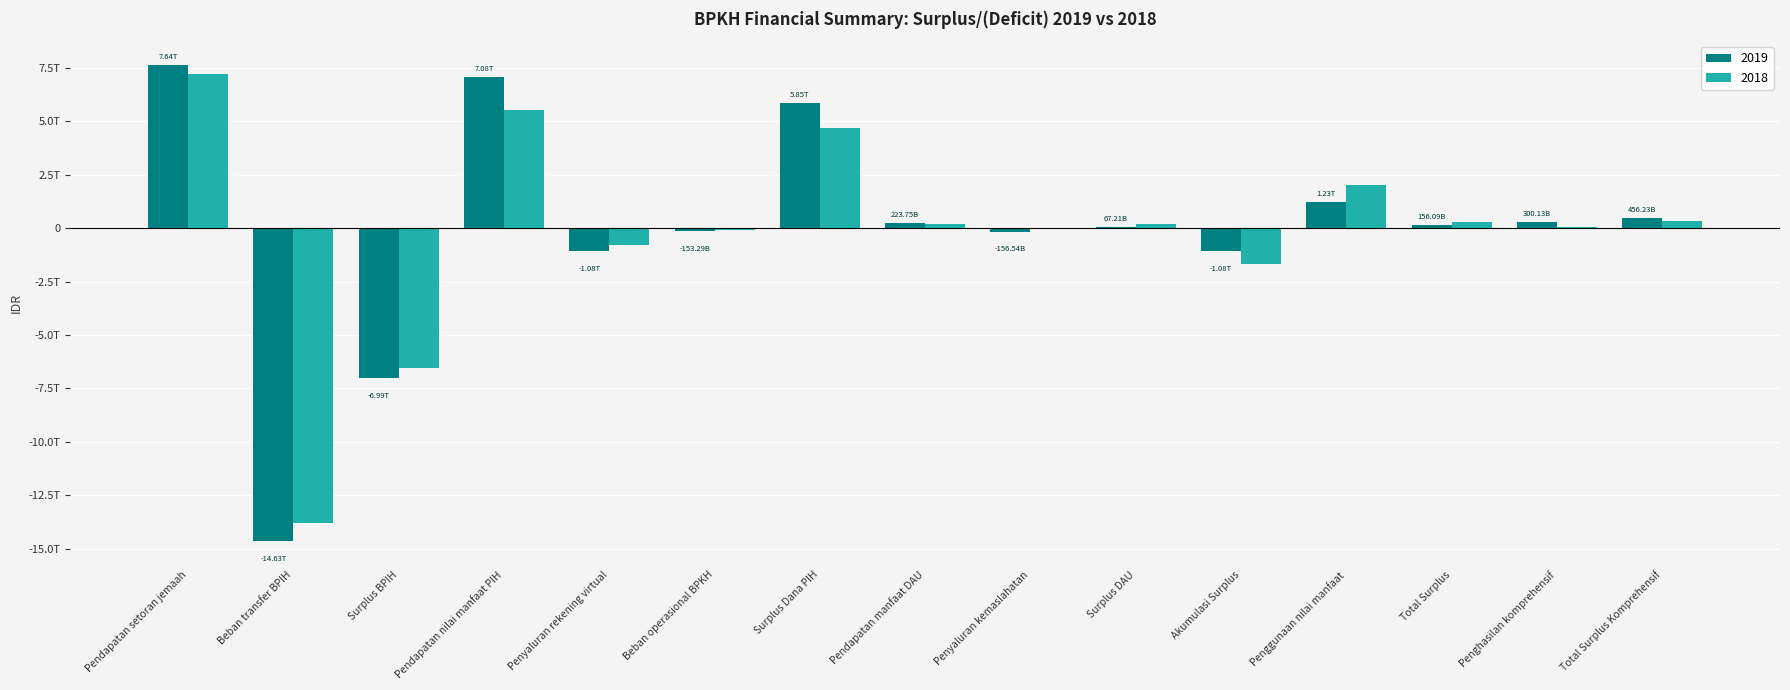

Does the chart contain stacked bars?

No